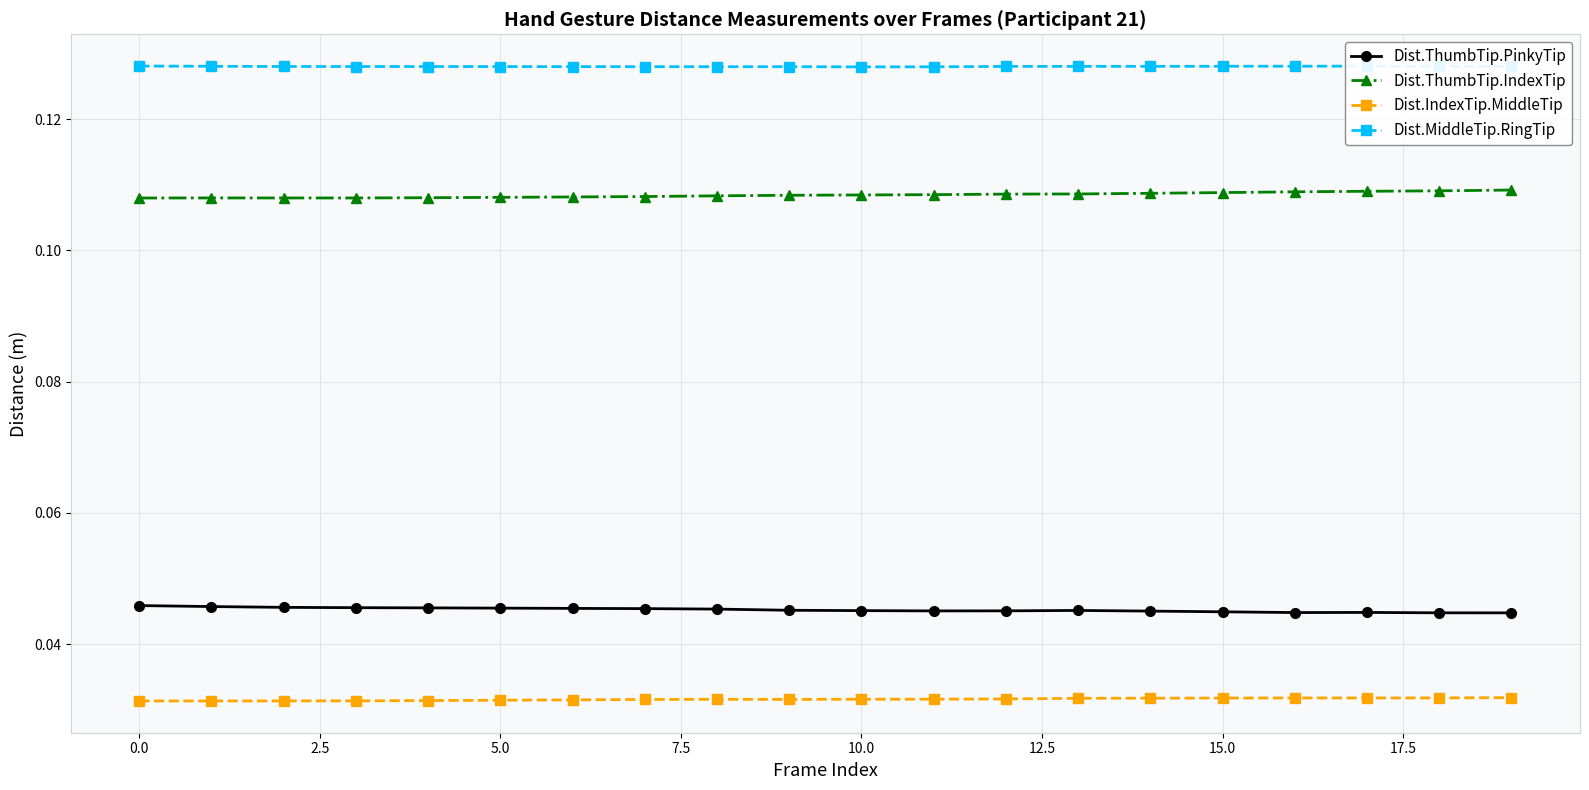

Rank the series by their maximum value, from highest to lowest.

Dist.MiddleTip.RingTip, Dist.ThumbTip.IndexTip, Dist.ThumbTip.PinkyTip, Dist.IndexTip.MiddleTip